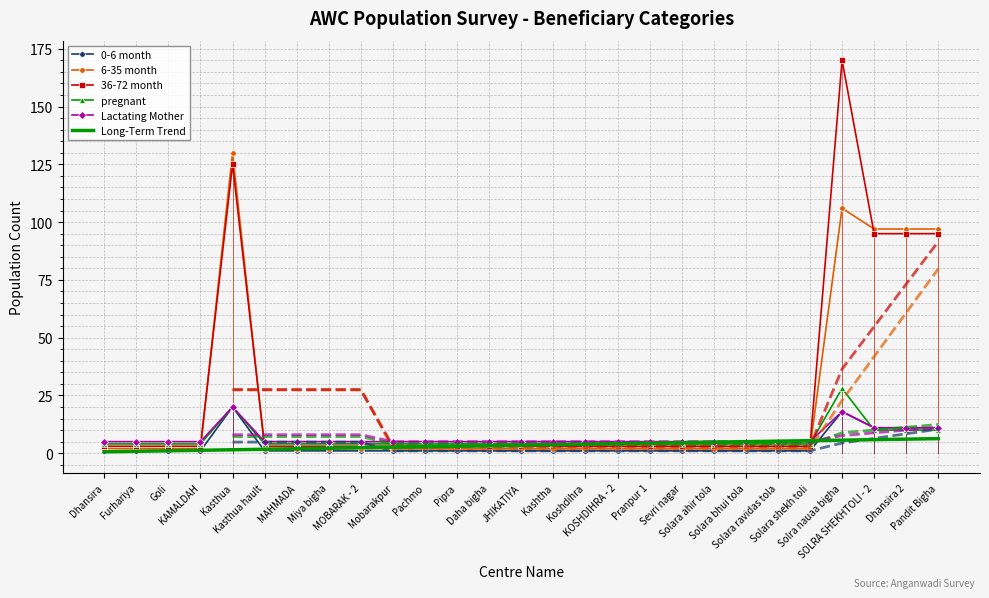

Between which two adjacent categories do 36-72 month and Long-Term Trend first intersect?

Pachmo and Pipra